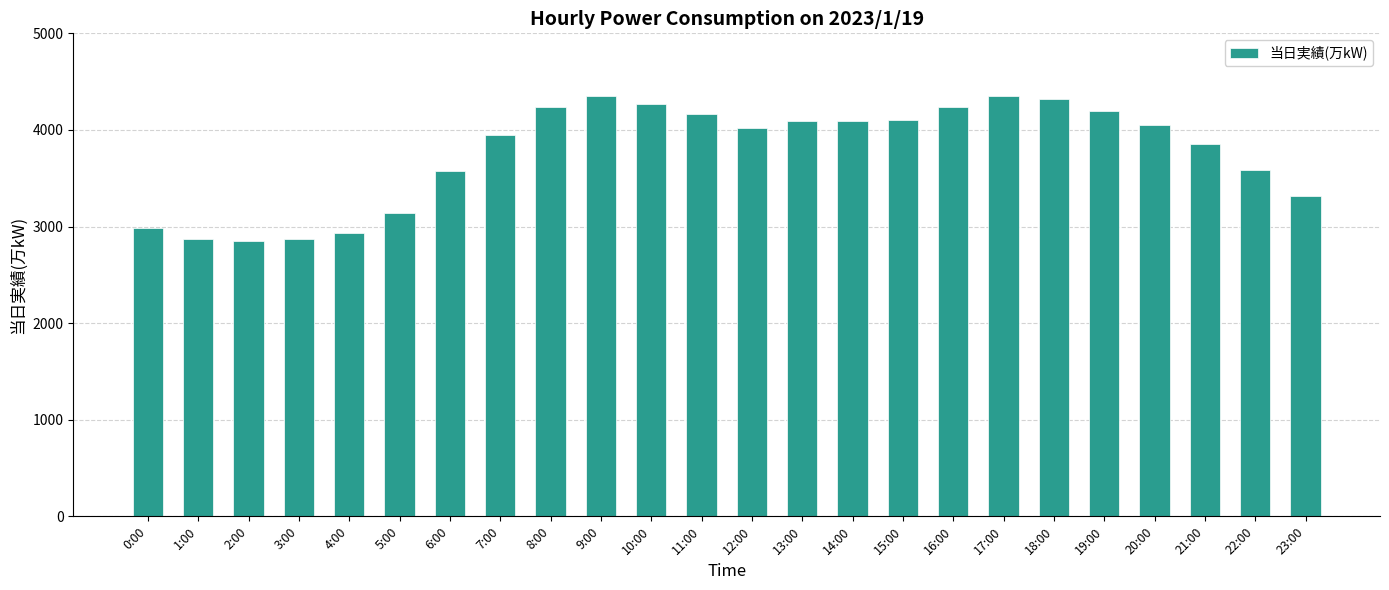

What is the greatest value displayed?

4353